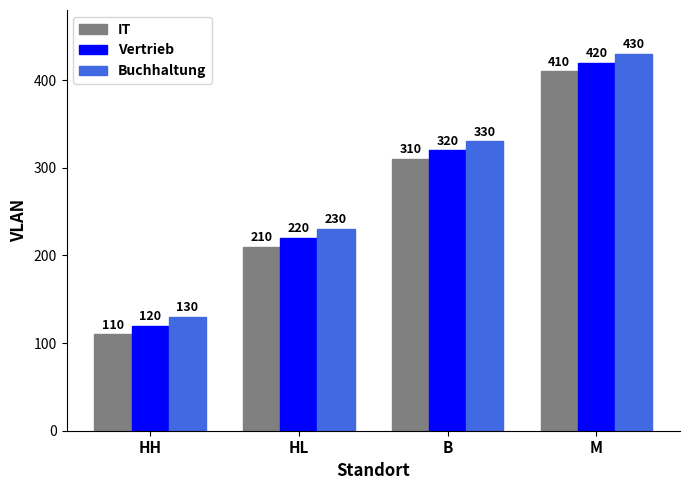

The IT series shows 57 at HL. True or false?

False